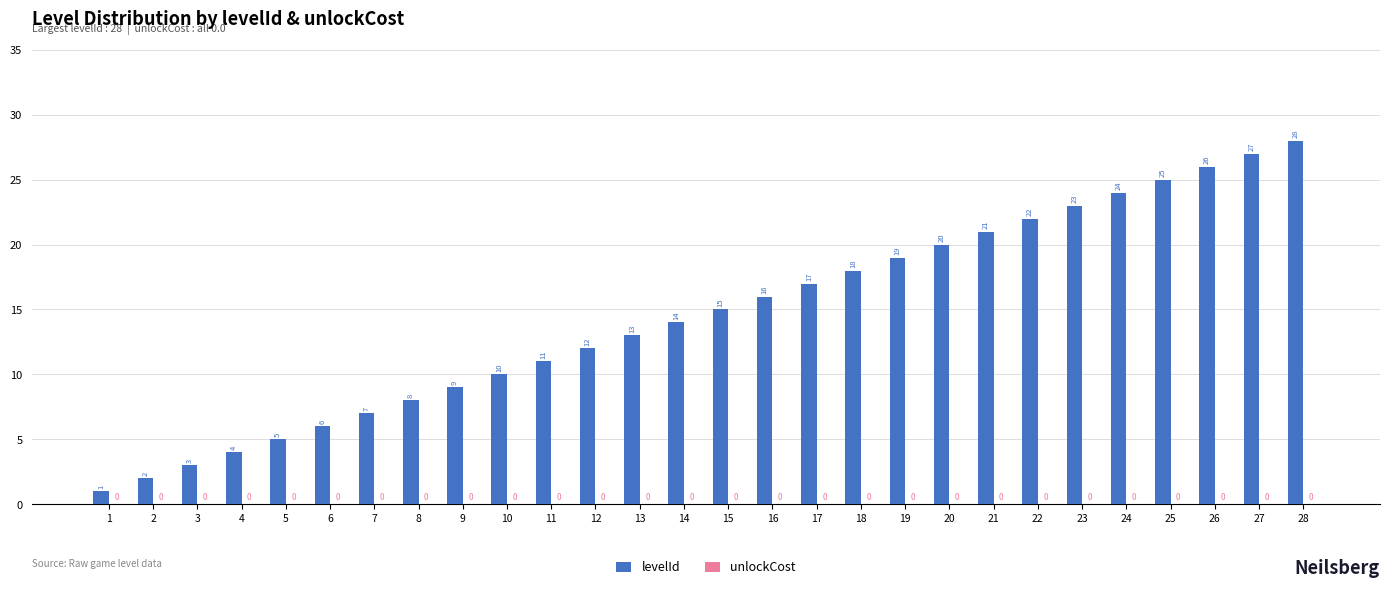

How many bars are there in total?

28